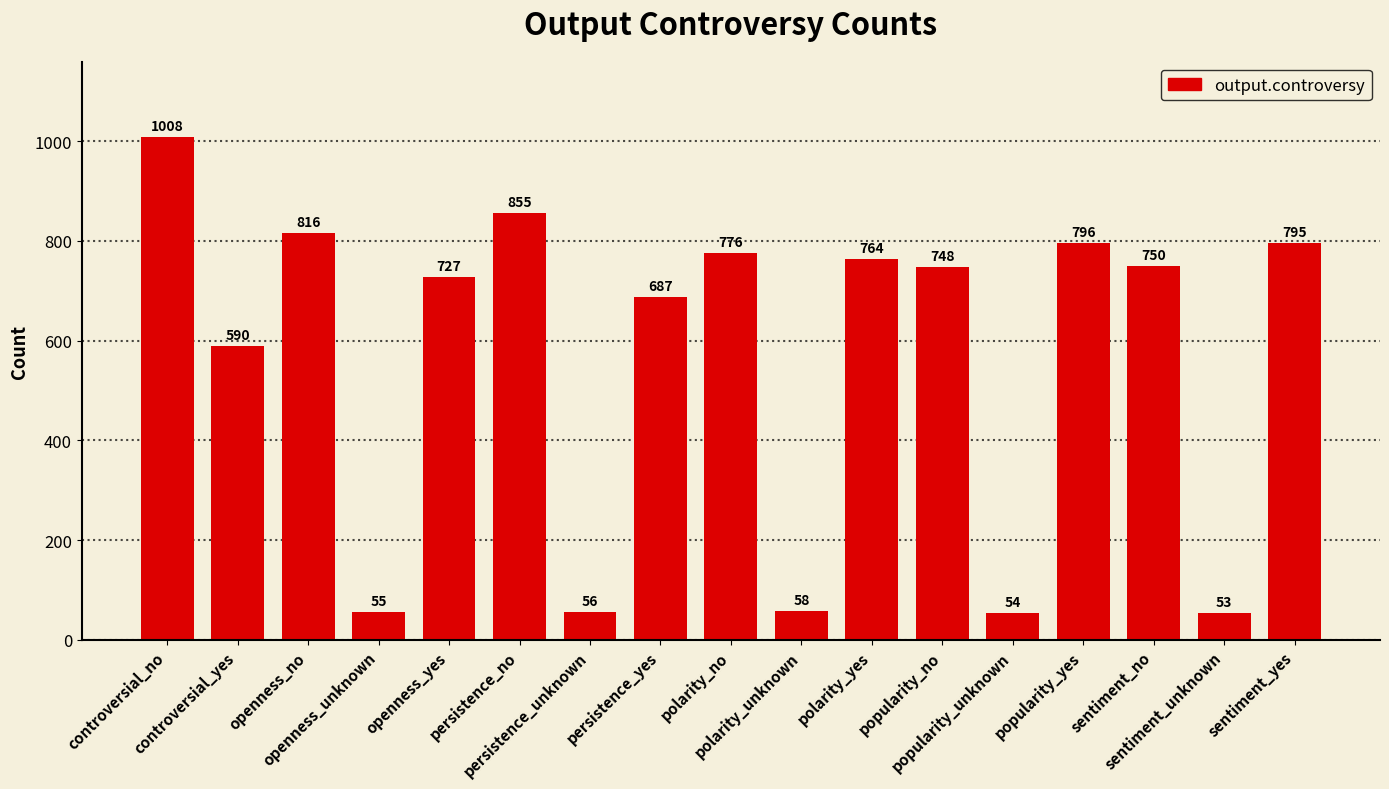

The chart shows a value of 186 at controversial_yes. True or false?

False